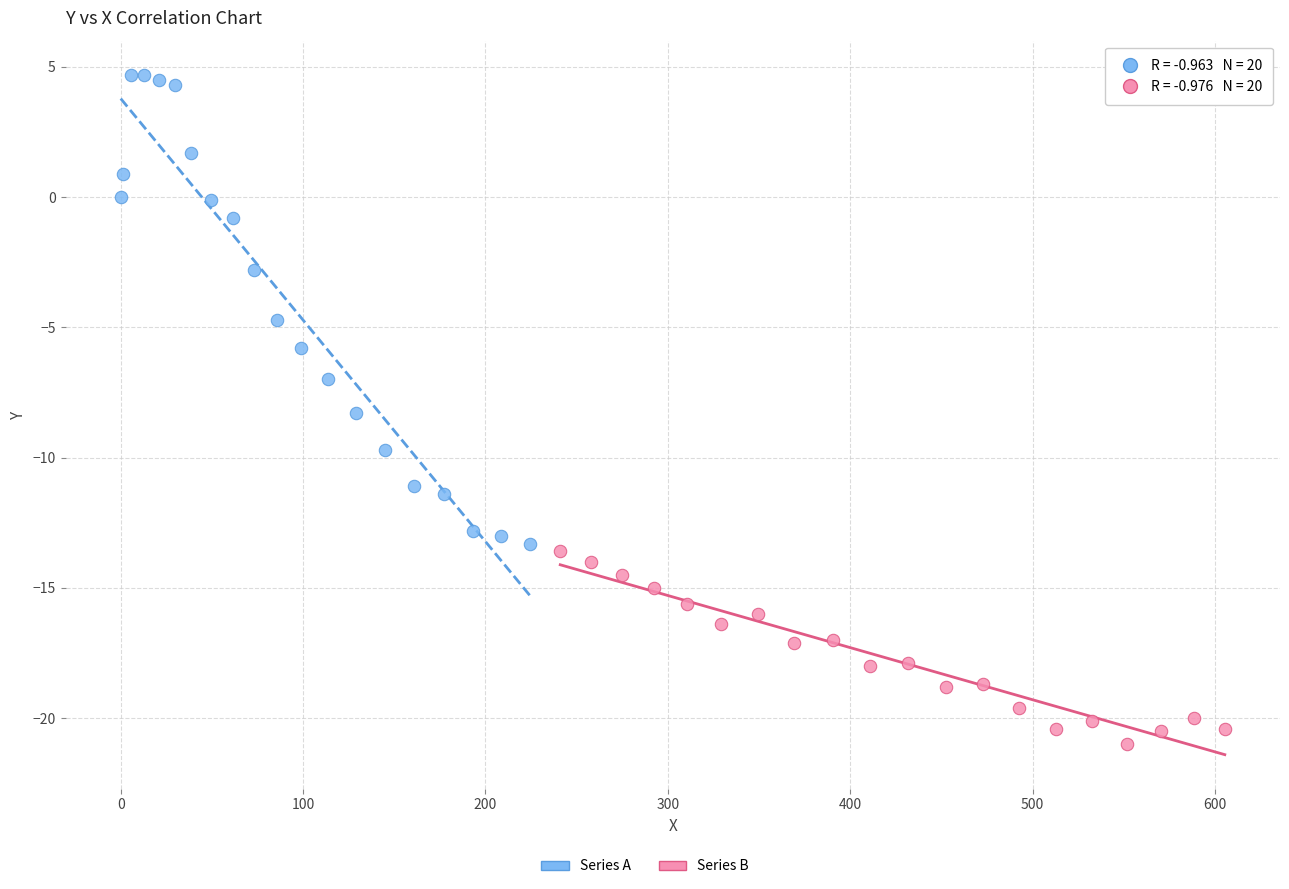

Which series reaches the minimum Y coordinate?

Series B